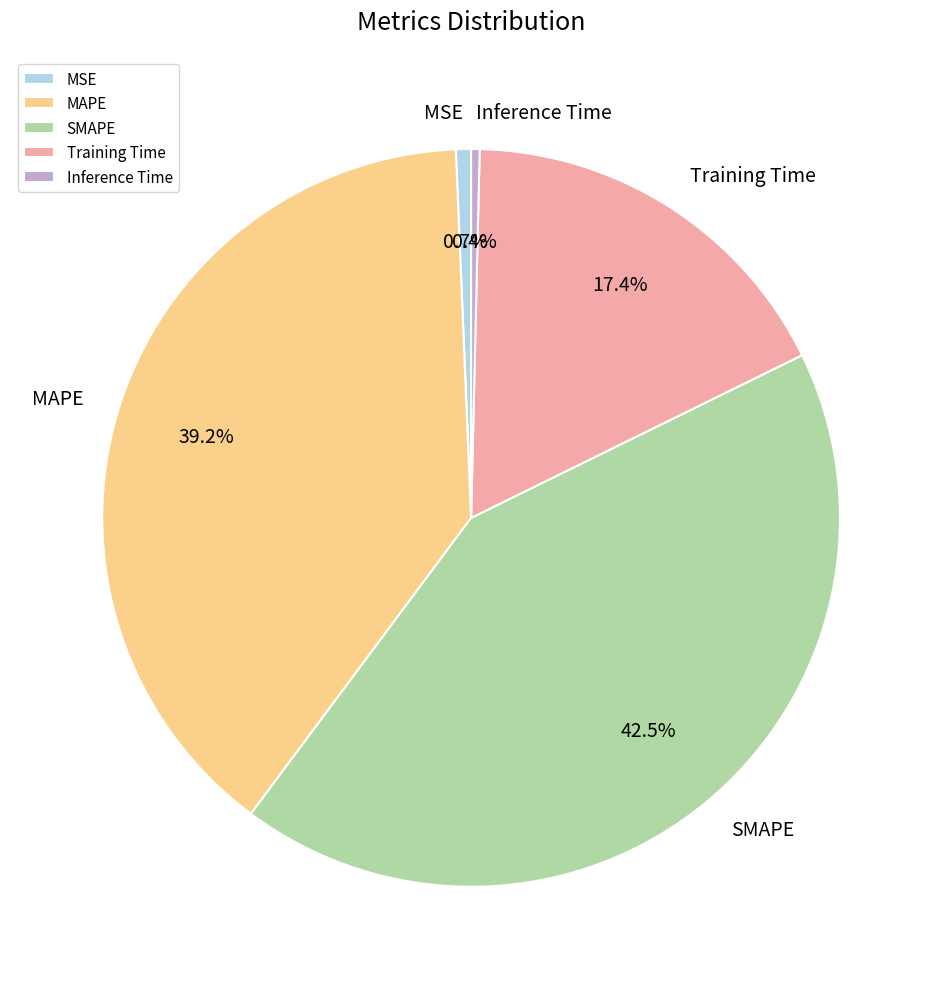

How many segments does this pie chart have?

5